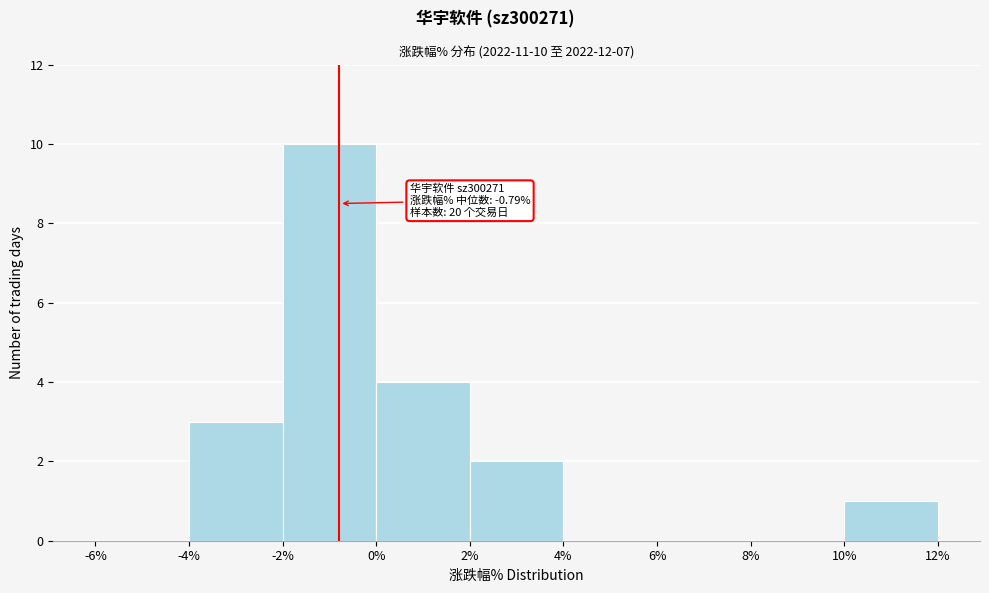

Over which range of the x-axis is the bar tallest?

-2% to 0%